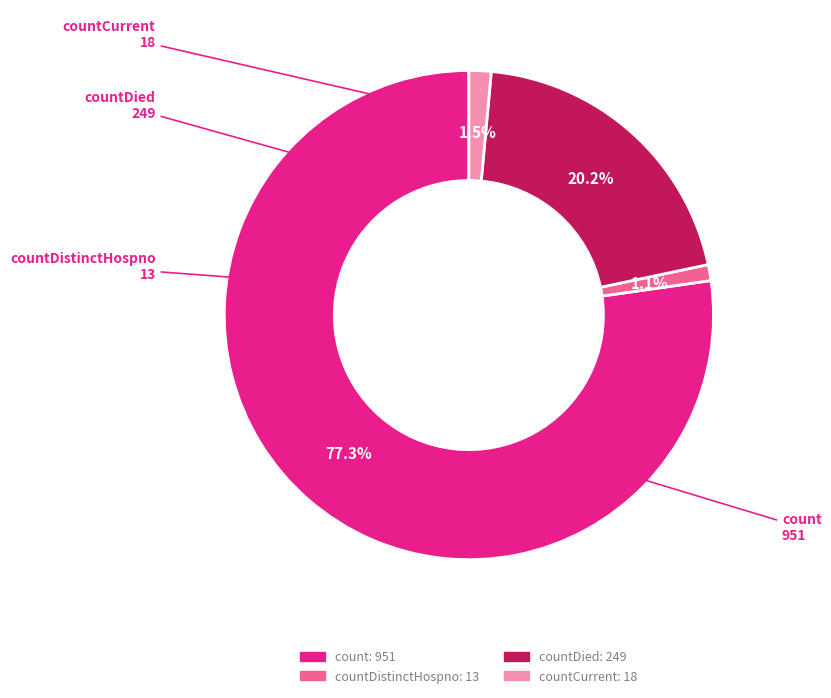

Is there a majority slice in this chart?

Yes